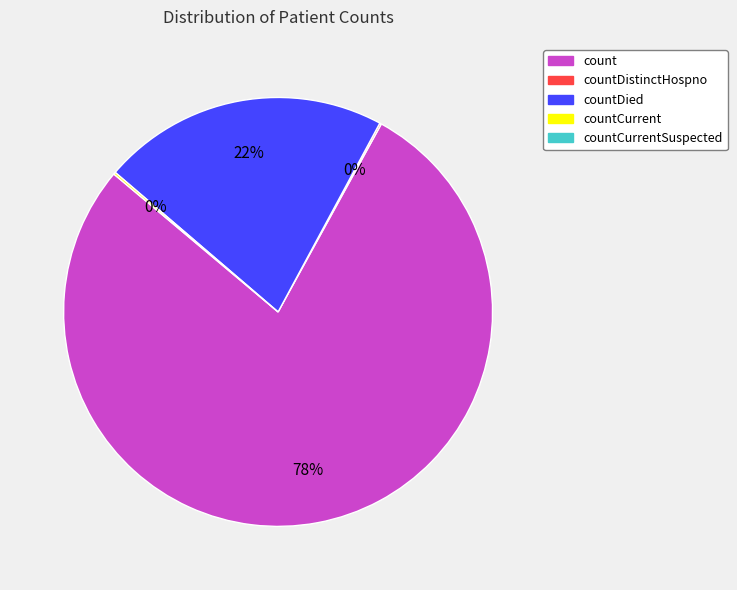

To the nearest percent, what is the average slice percentage?

25%